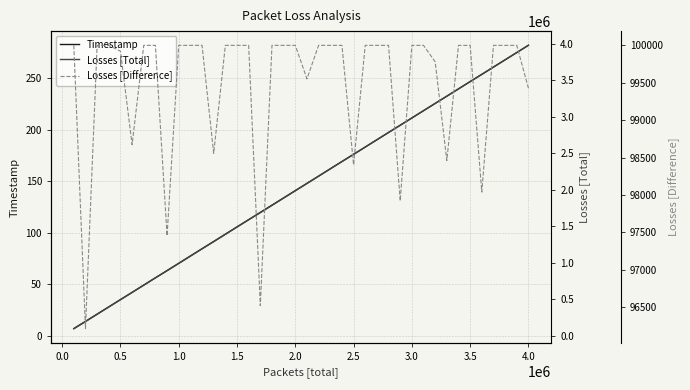

What is the highest value of the Timestamp series?

281.6